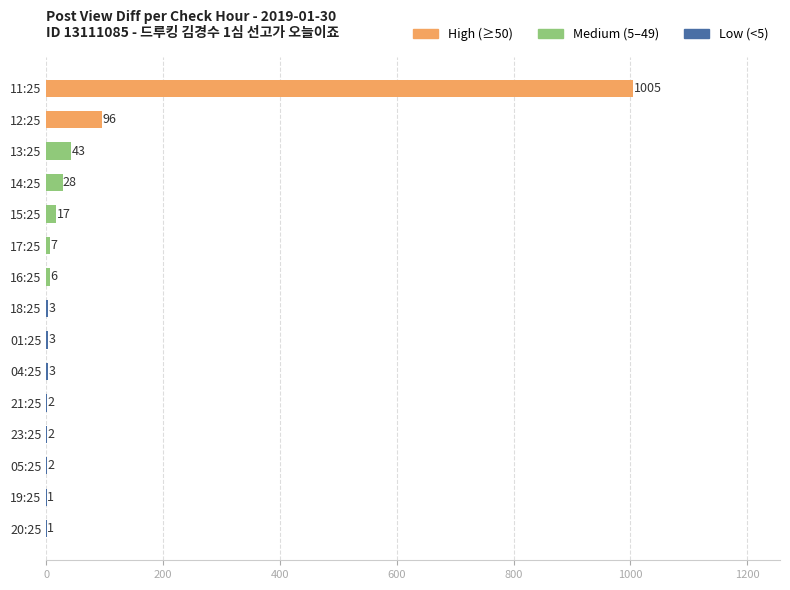

Between 18:25 and 05:25, which is larger?

18:25